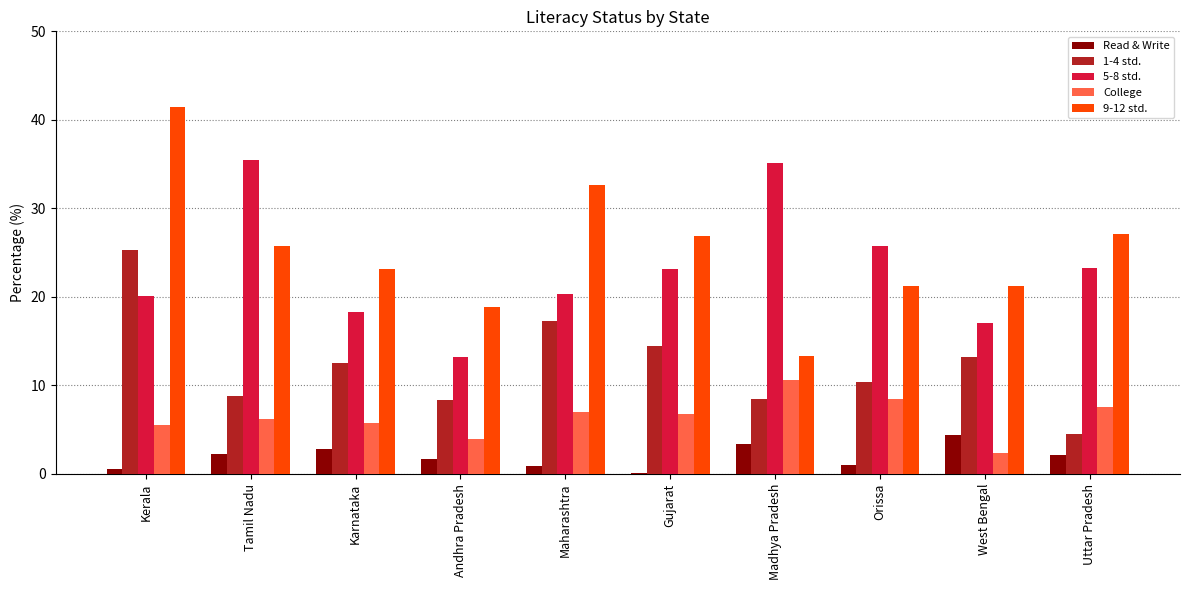

True or false: 9-12 std. has a value of 36.8 at Gujarat.

False